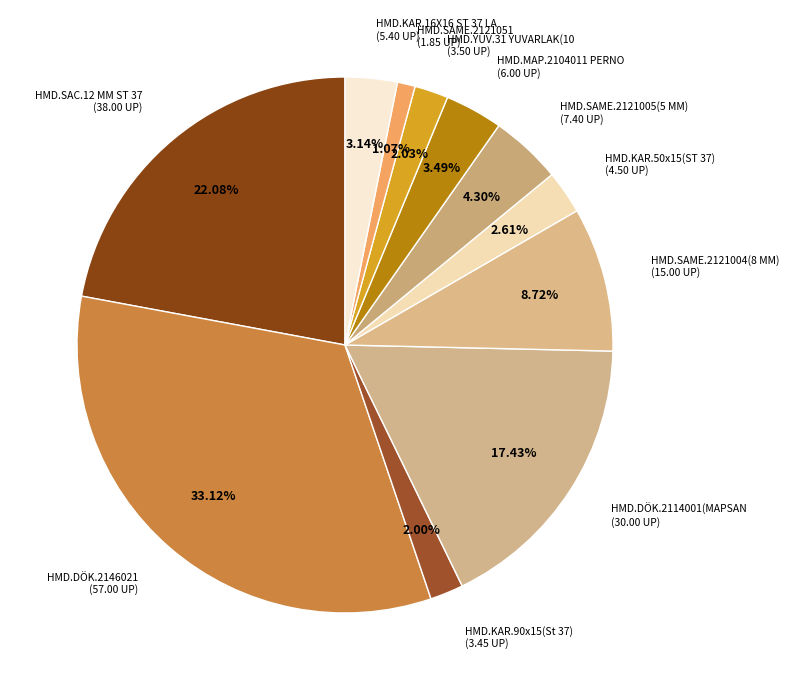

Count the number of slices in the pie.

11